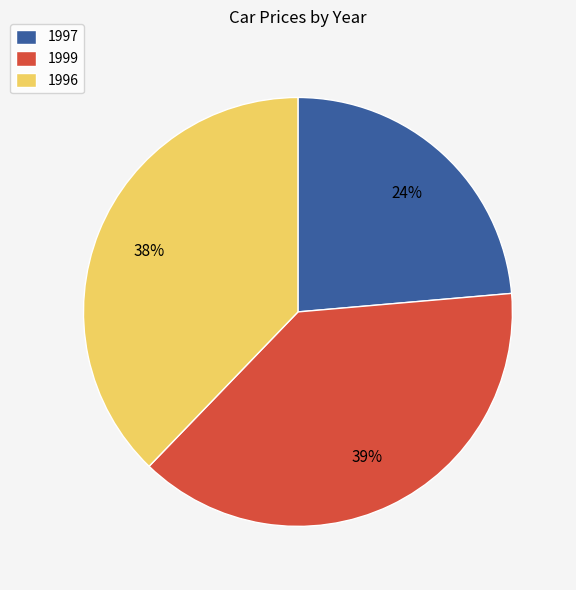

Between 1999 and 1997, which is larger?

1999